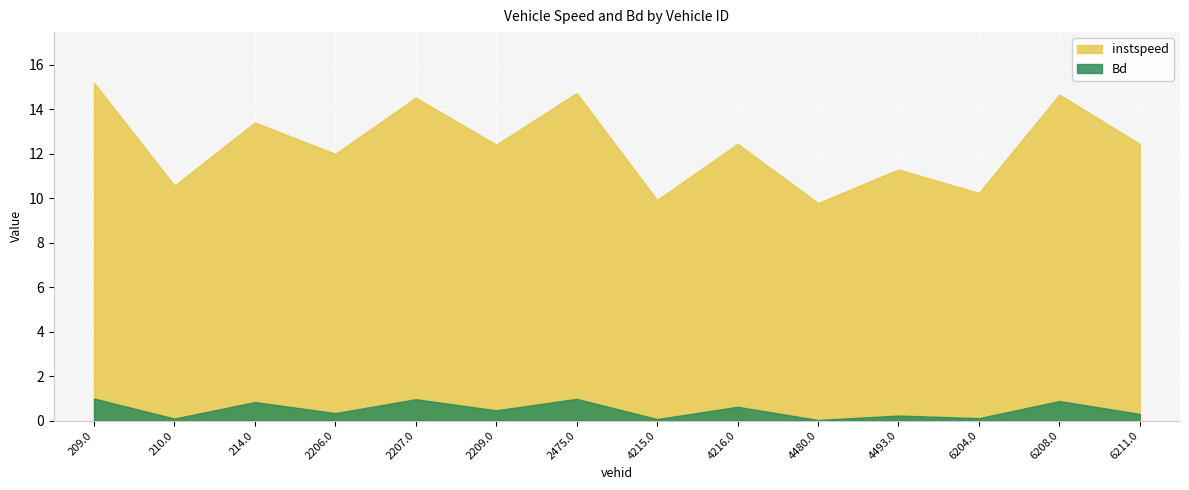

How many interior local peaks does the instspeed series have?

6